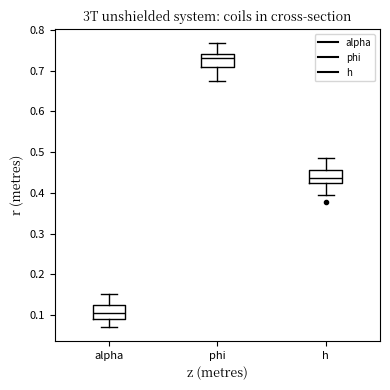

Reading left to right, transcribe this box plot: for each box, give where its median line is, the range the box spans, and where its two whiskers end, as read against the y-axis. The values are not printed on the chart, so give them approximately, as read against the axis.

alpha: median 0.10, box 0.09 to 0.13, whiskers 0.07 to 0.15
phi: median 0.73, box 0.71 to 0.74, whiskers 0.68 to 0.77
h: median 0.44, box 0.42 to 0.46, whiskers 0.39 to 0.49